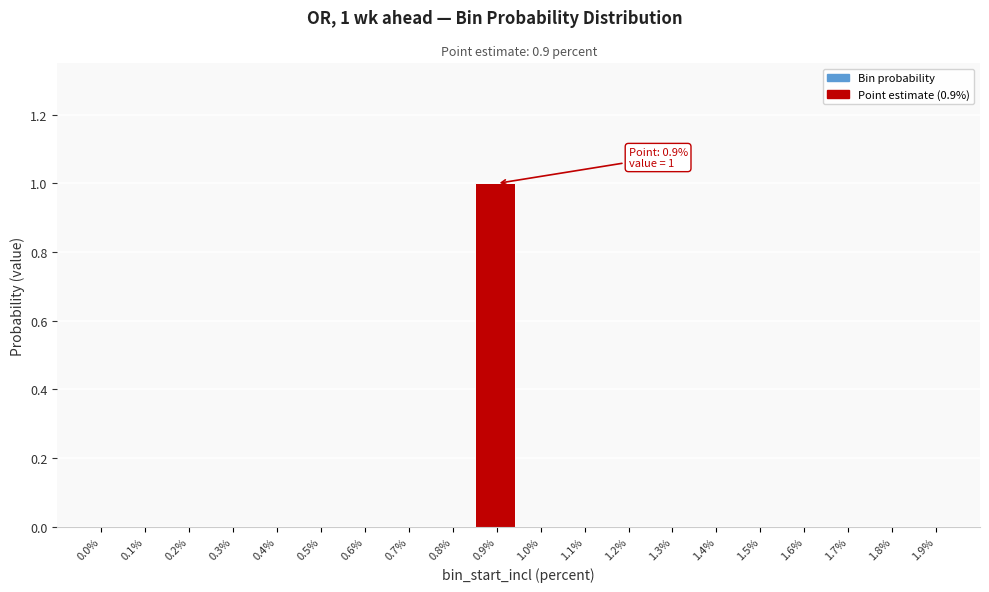

Reading right to left, what are all the values shown in this chart?

1.9%=0	1.8%=0	1.7%=0	1.6%=0	1.5%=0	1.4%=0	1.3%=0	1.2%=0	1.1%=0	1.0%=0	0.9%=1	0.8%=0	0.7%=0	0.6%=0	0.5%=0	0.4%=0	0.3%=0	0.2%=0	0.1%=0	0.0%=0